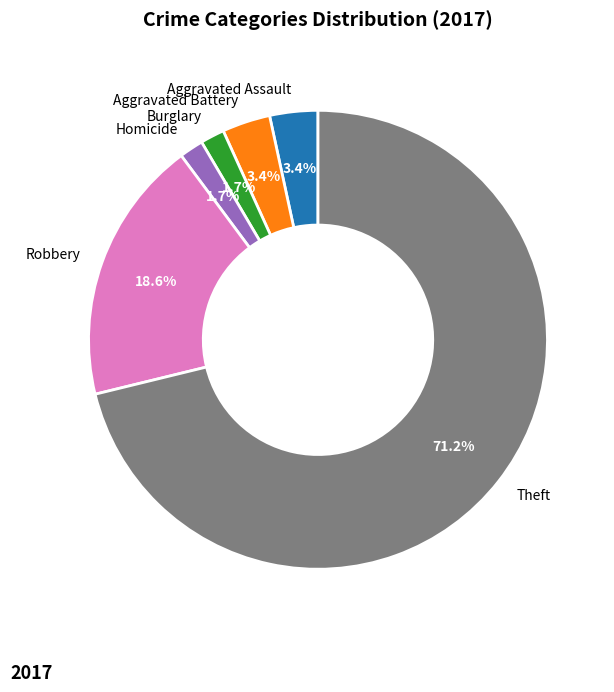

What is the largest slice in the pie chart?

Theft